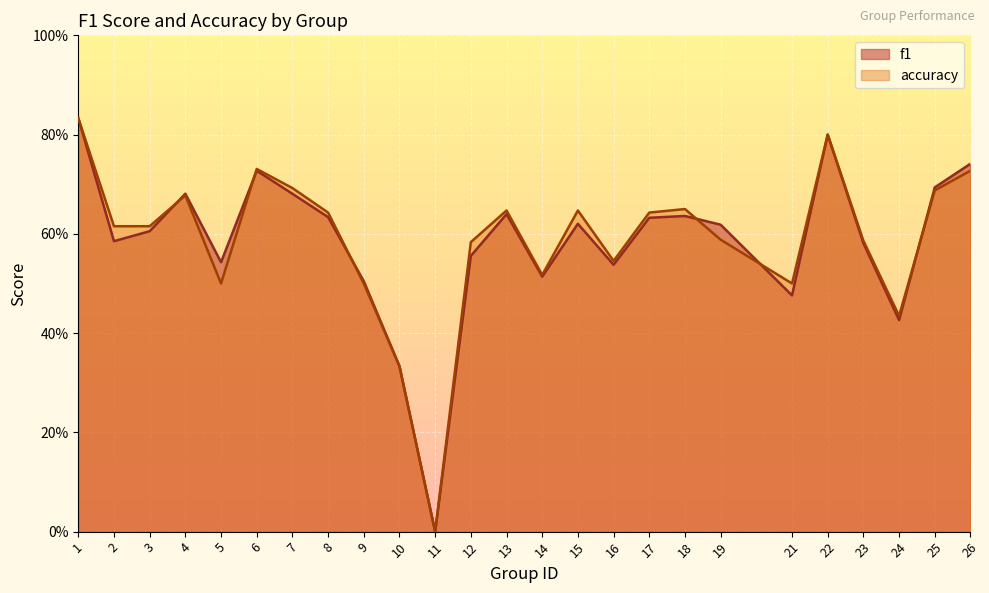

After their last crossing, which series has the higher values: f1 or accuracy?

f1